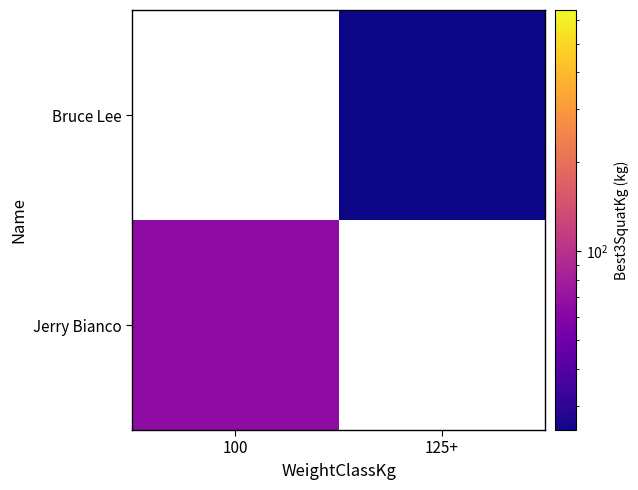

Rank the series by their maximum value, from lowest to highest.

Bruce Lee, Jerry Bianco